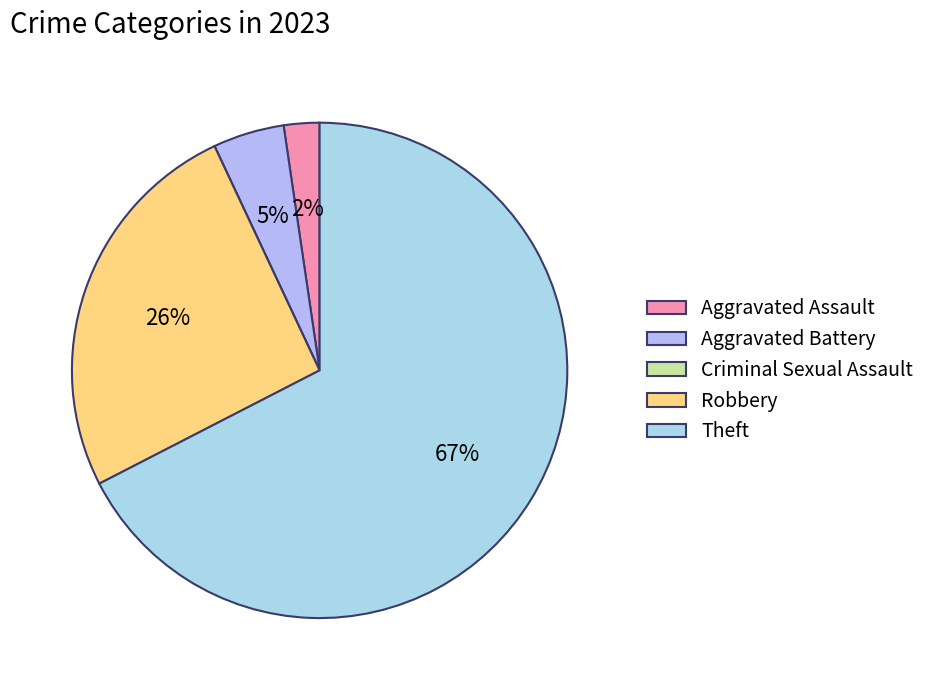

Between Aggravated Assault and Criminal Sexual Assault, which is larger?

Aggravated Assault